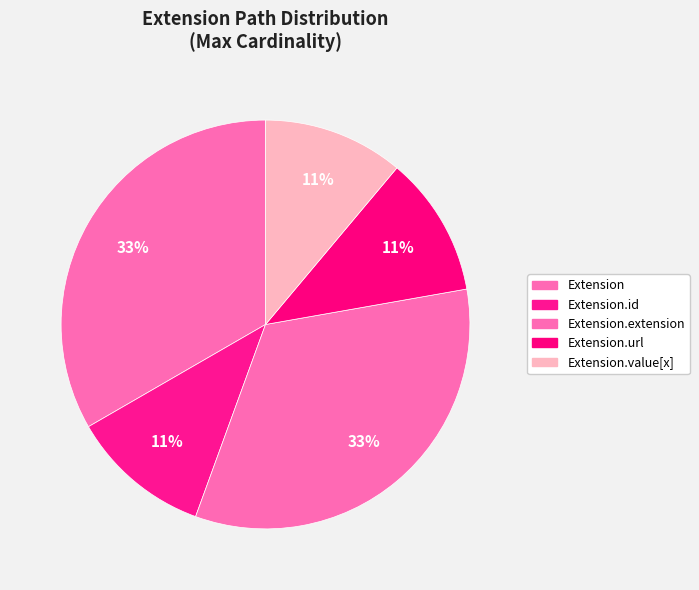

What percentage is the Extension.value[x] slice, to the nearest percent?

11%